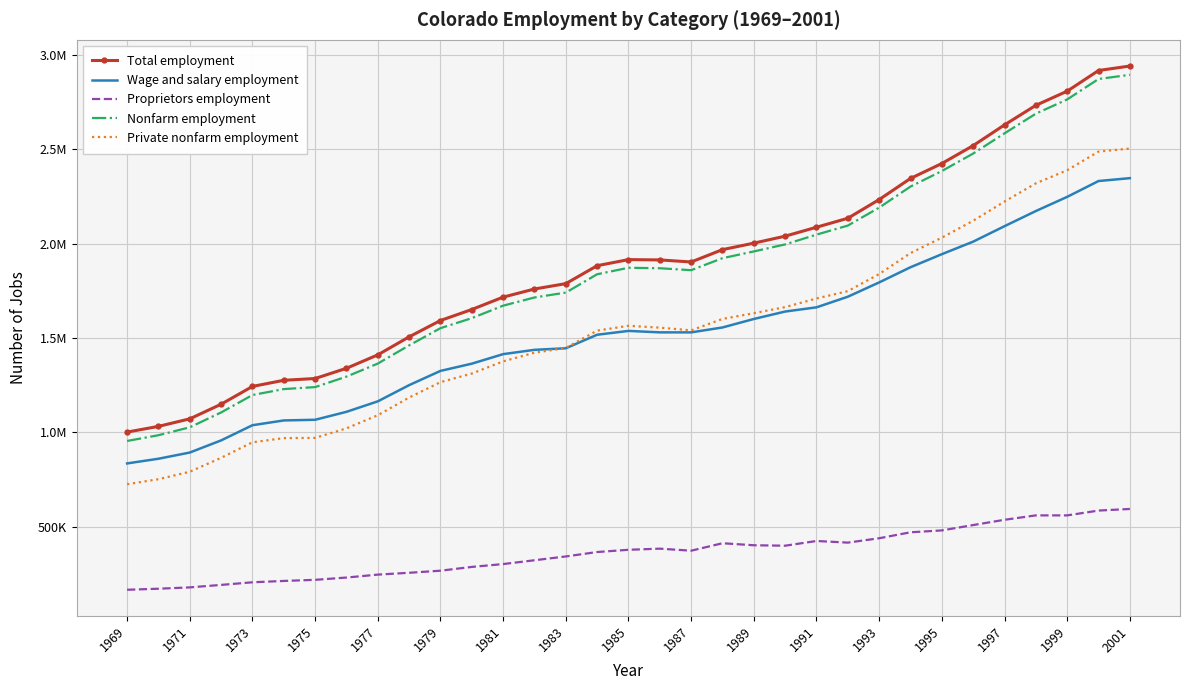

What are all the series names shown in the legend?

Total employment, Wage and salary employment, Proprietors employment, Nonfarm employment, Private nonfarm employment